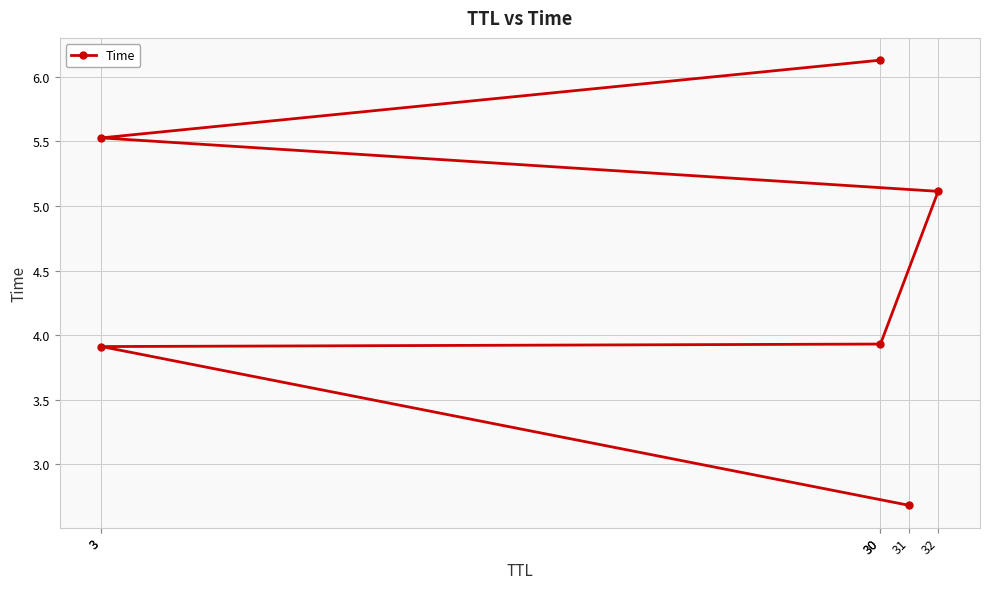

Reading right to left, list all the values displayed in this chart.

30=6.1	3=5.5	32=5.1	30=3.9	3=3.9	31=2.7